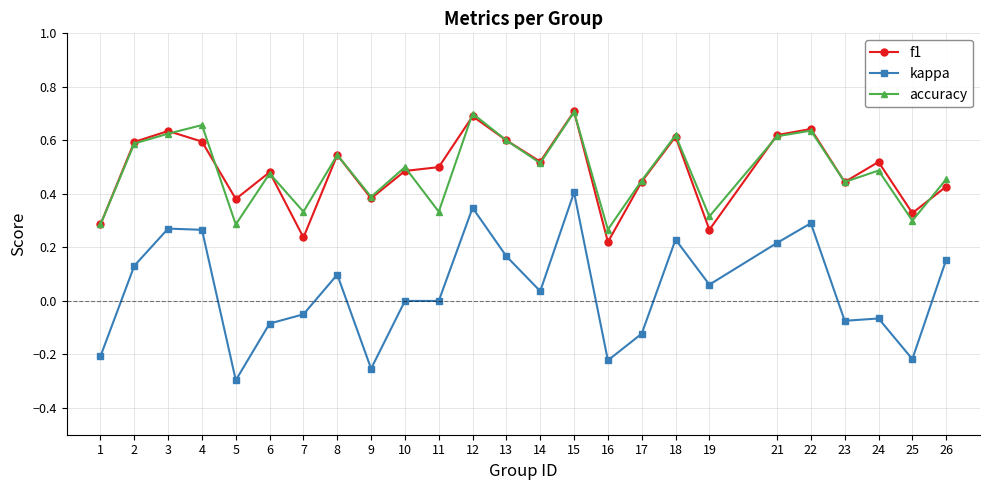

Which series changed the most between 21 and 23?

kappa